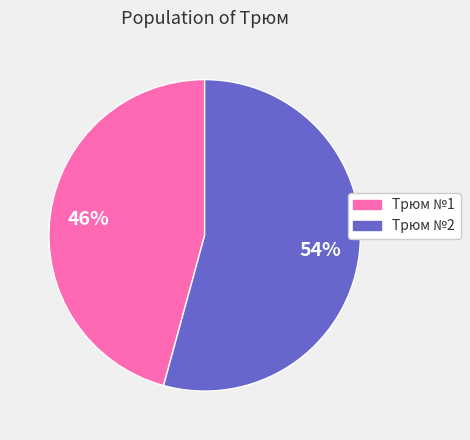

What is the largest slice in the pie chart?

Трюм №2